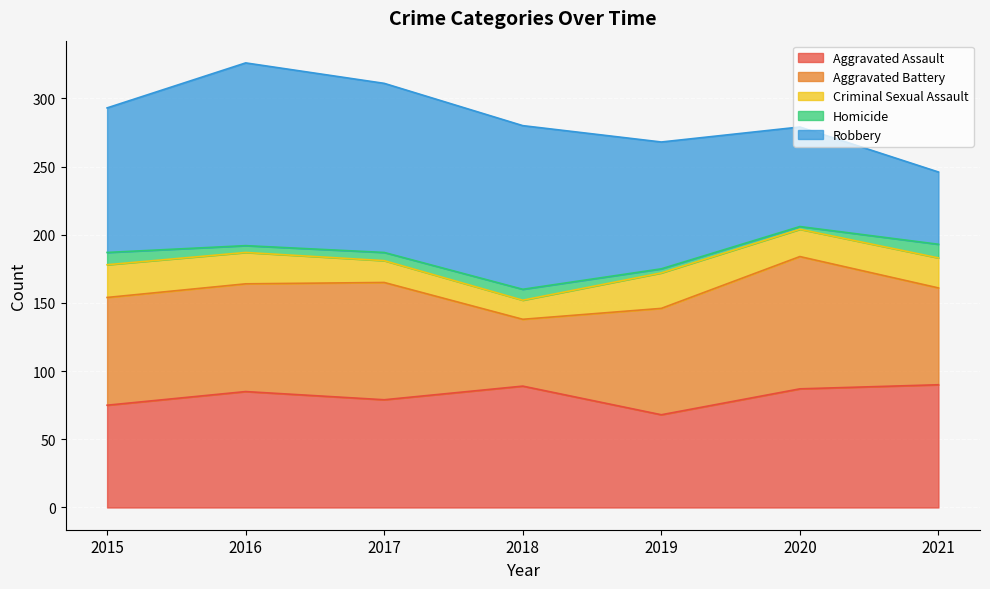

At 2015, list the series in order from smallest to largest.

Homicide, Criminal Sexual Assault, Aggravated Assault, Aggravated Battery, Robbery